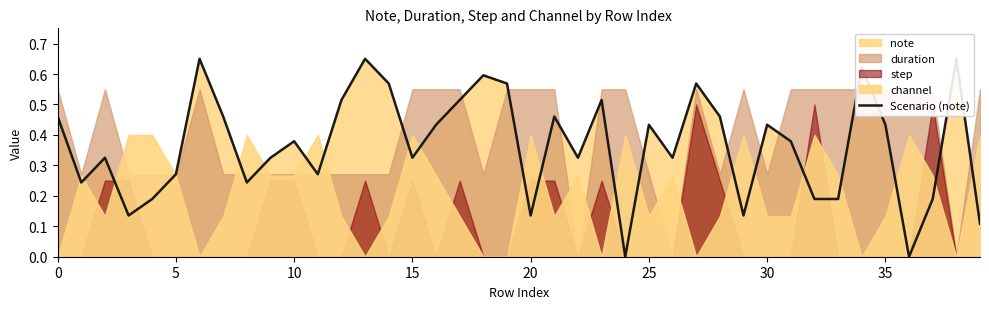

How many lines are shown in the chart?

1